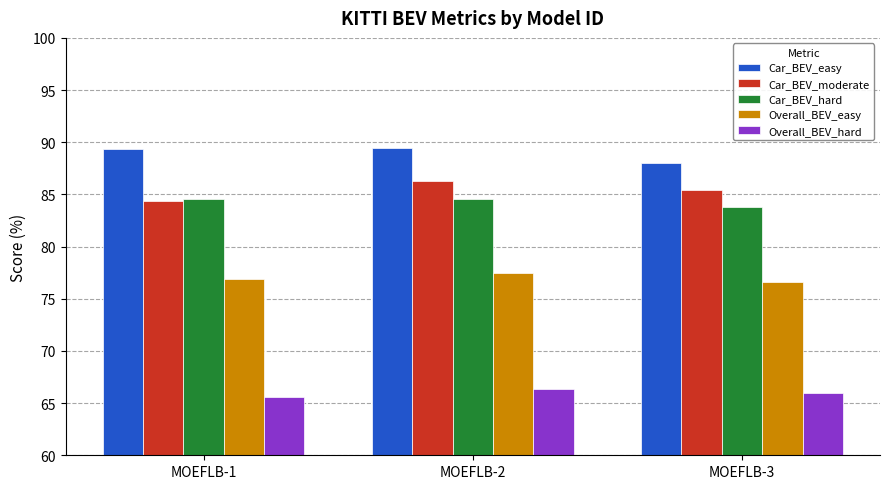

True or false: Overall_BEV_hard has a value of 37.1 at MOEFLB-1.

False